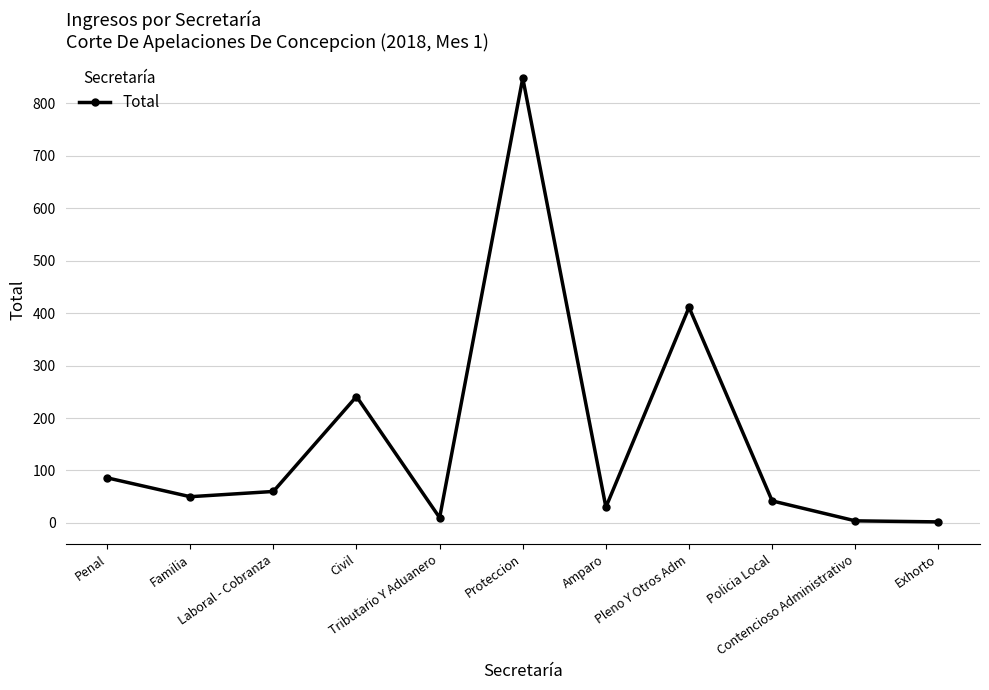

What is the greatest value displayed?

848